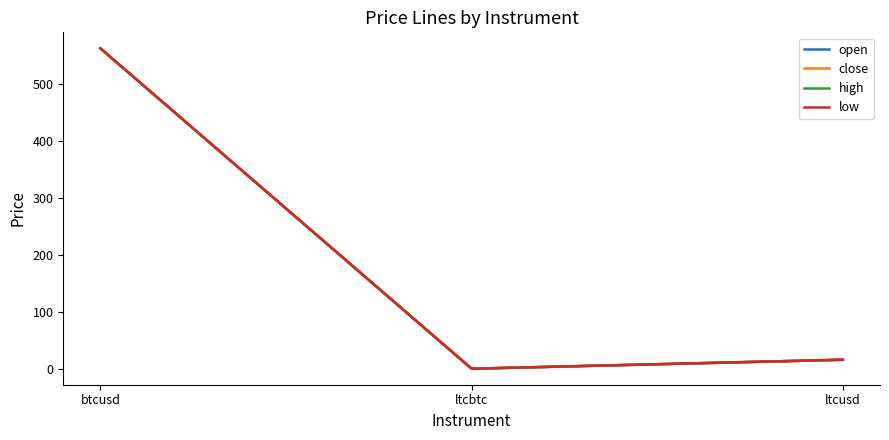

Does the chart display data point markers on the line(s)?

No